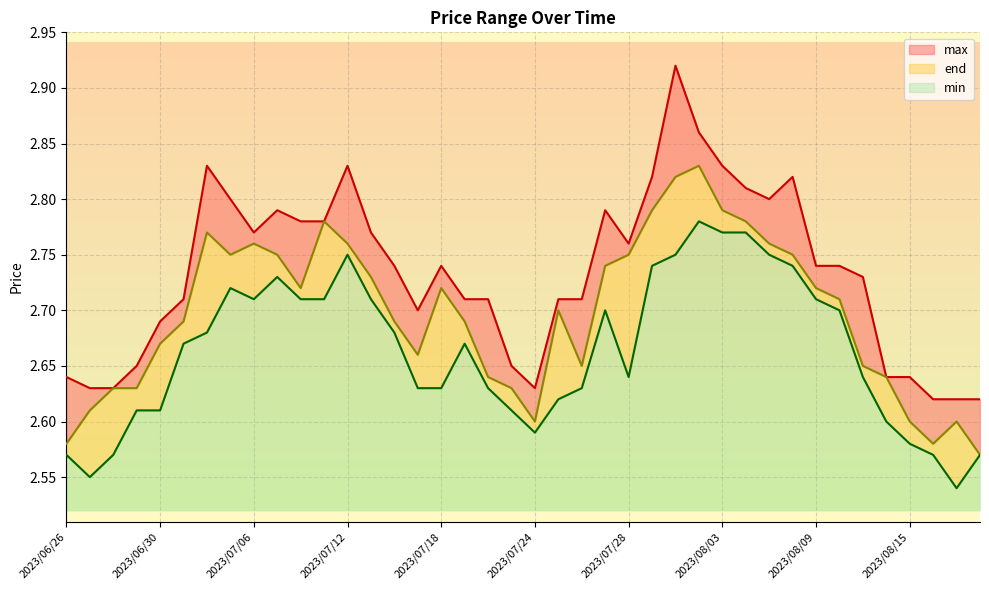

Count the min values in the range 2 to 3.

40